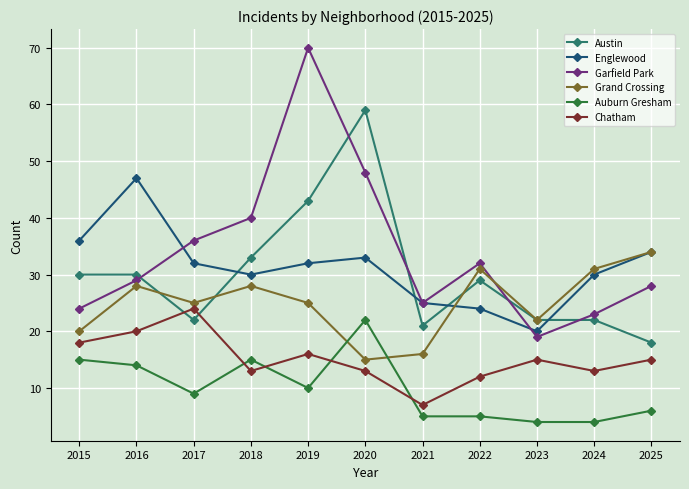

Does the chart display data point markers on the line(s)?

Yes